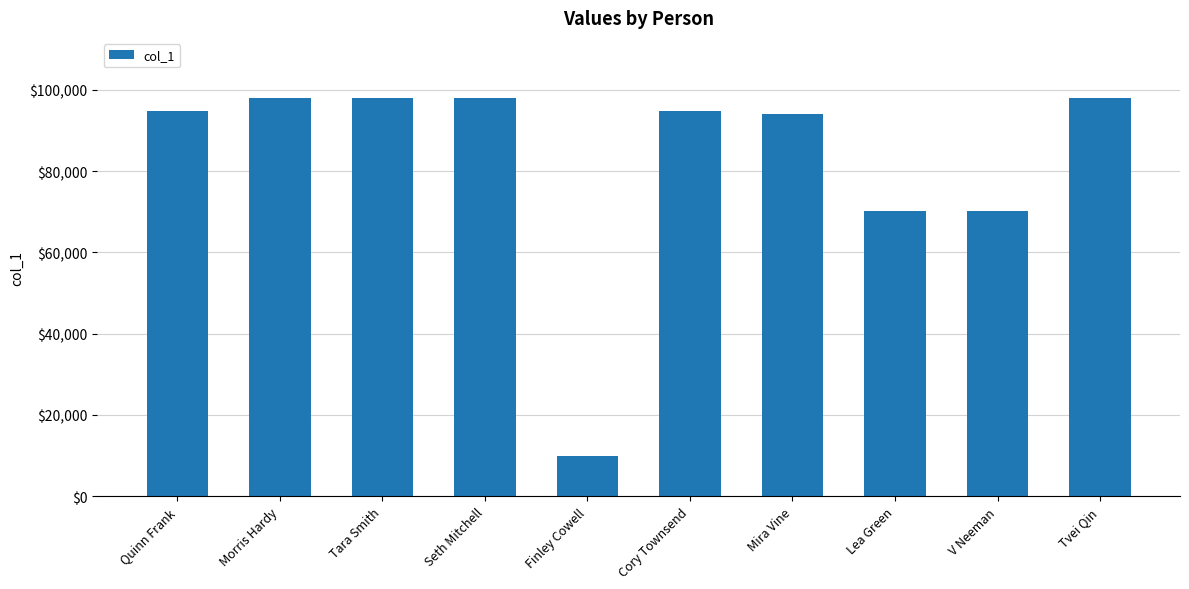

What is the smallest value displayed?

10005